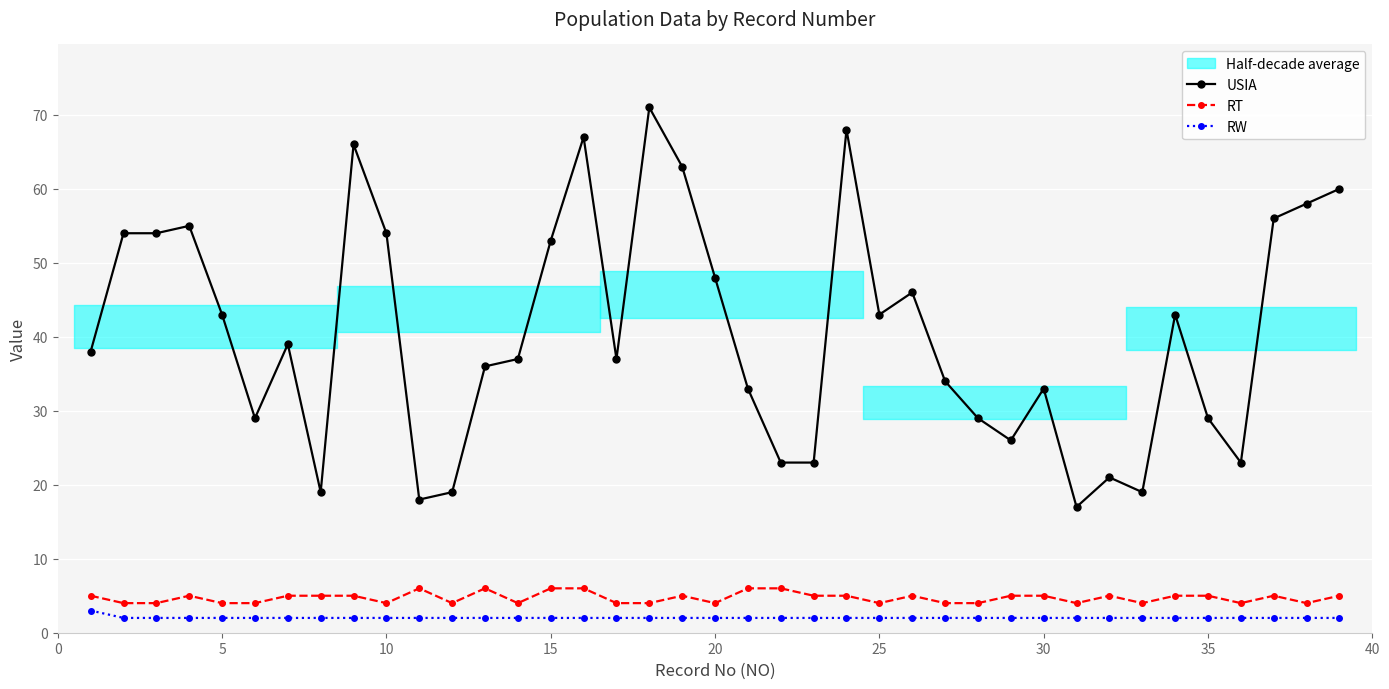

True or false: RW and RT cross at least once.

False